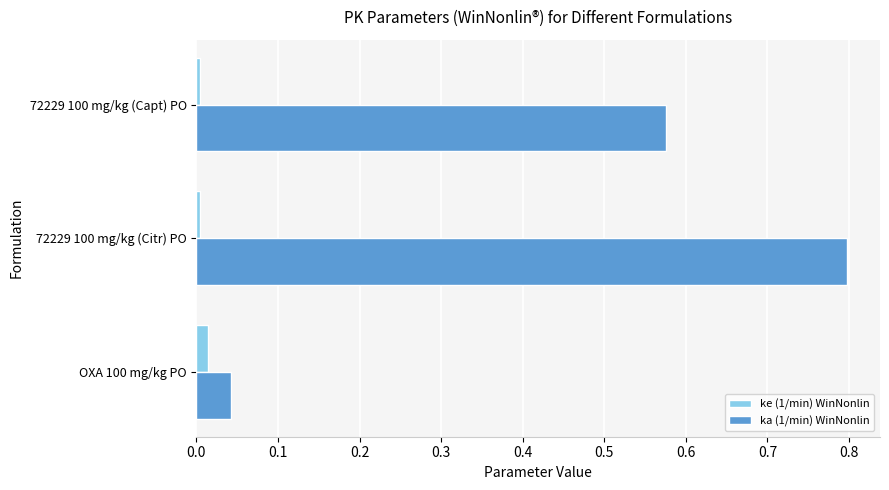

Is the value of ka (1/min) WinNonlin at 72229 100 mg/kg (Citr) PO greater than the value of ke (1/min) WinNonlin at 72229 100 mg/kg (Capt) PO?

Yes